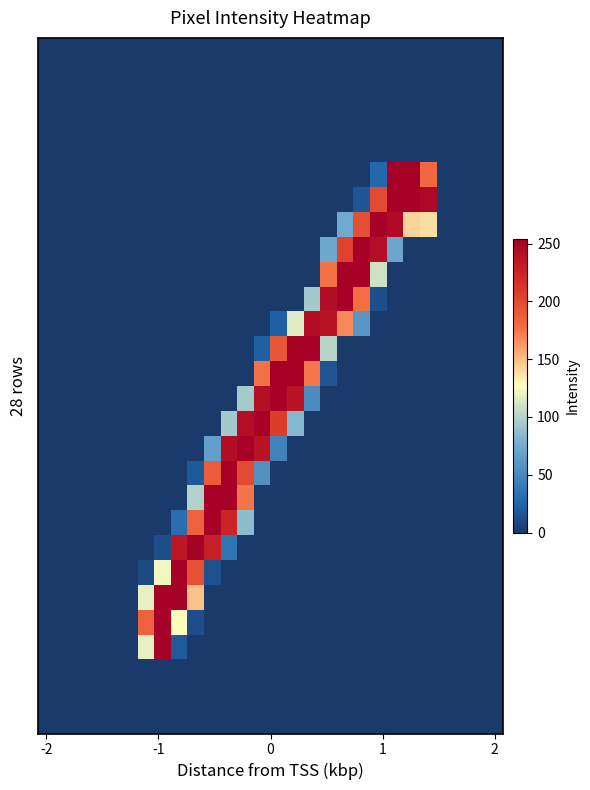

How many data points does each series have?

28